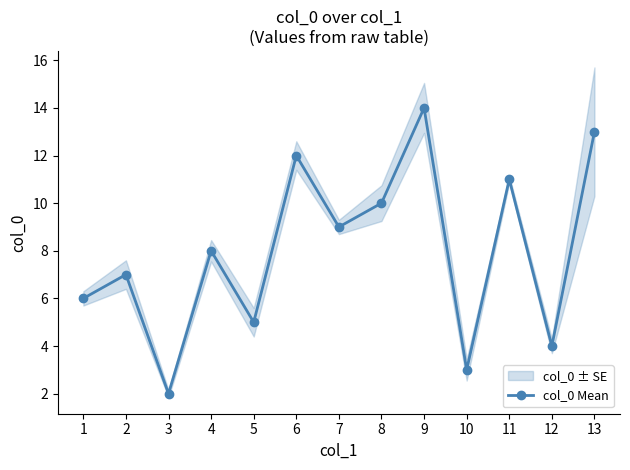

What is the value of the 12th point from the left?

4